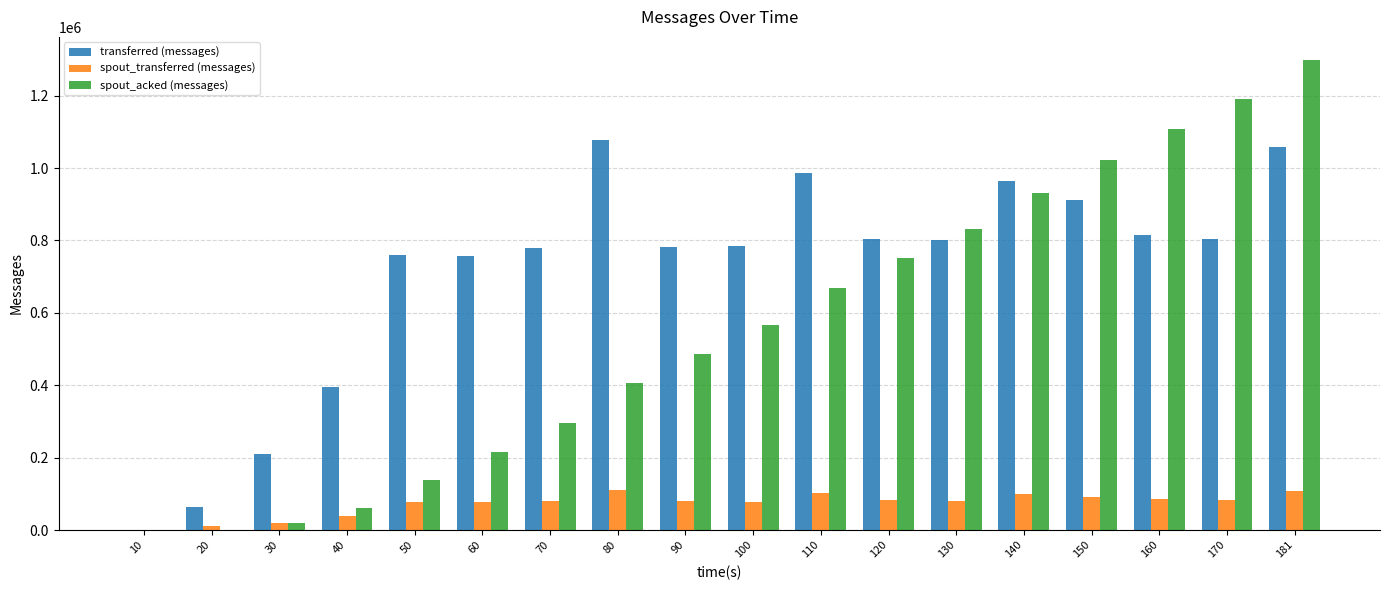

Which category has the highest value across all series?

181